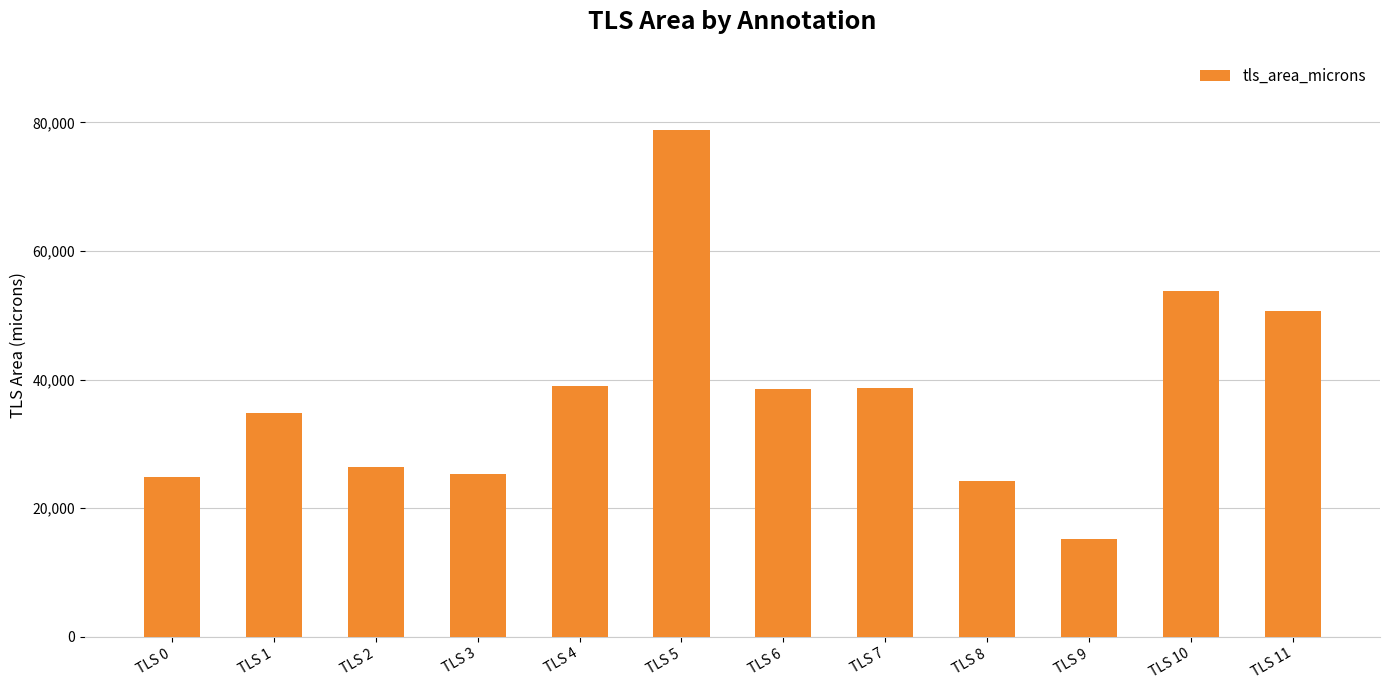

What is the average value?

37531.1